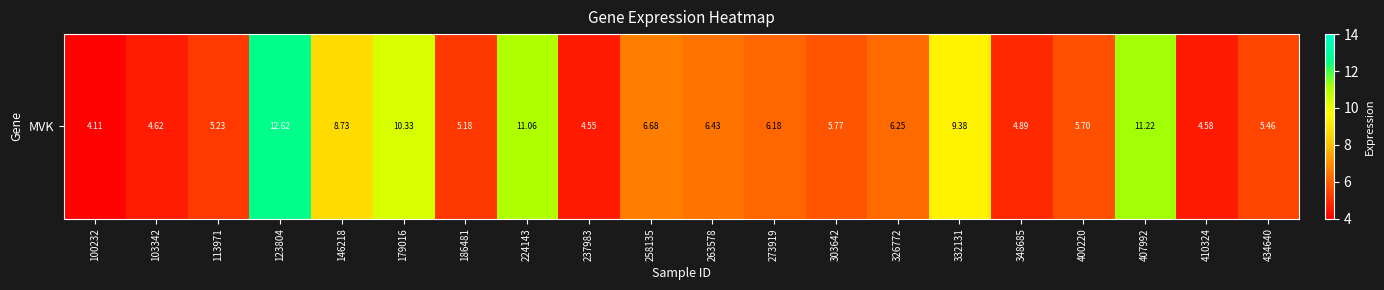

The chart shows a value of 10.3 at 179016. True or false?

True